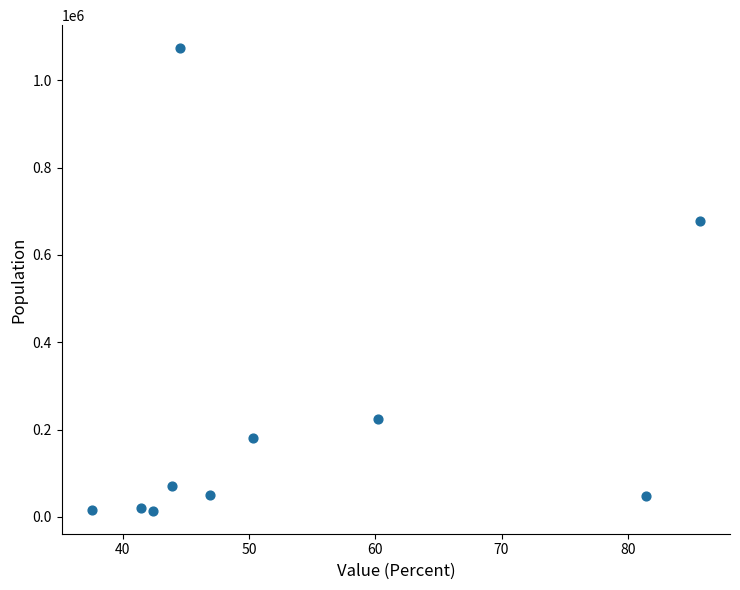

What is the range of Y values (max minus min)?

1059175